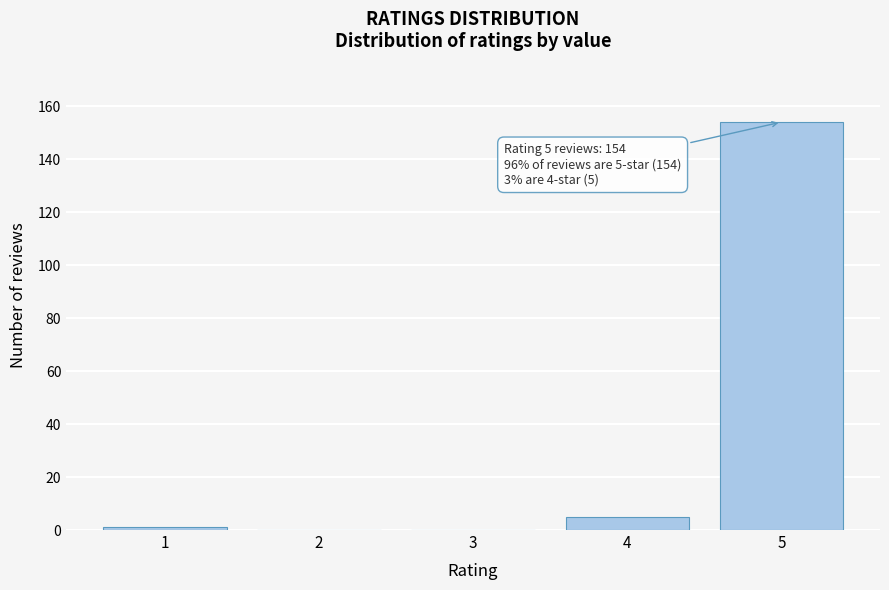

Reading right to left, transcribe all the data shown in this chart.

5=154	4=5	3=0	2=0	1=1